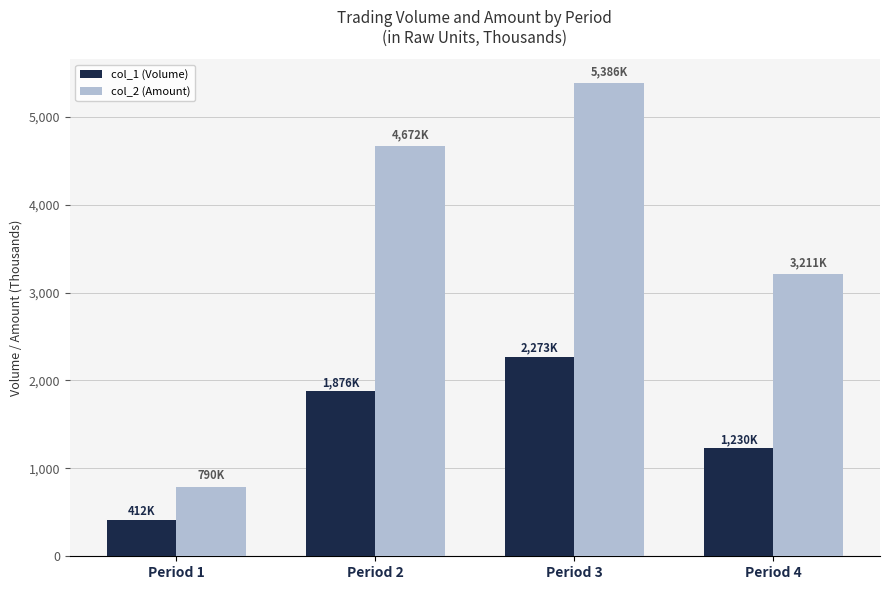

What is the highest value of the col_1 (Volume) series?

2273.0